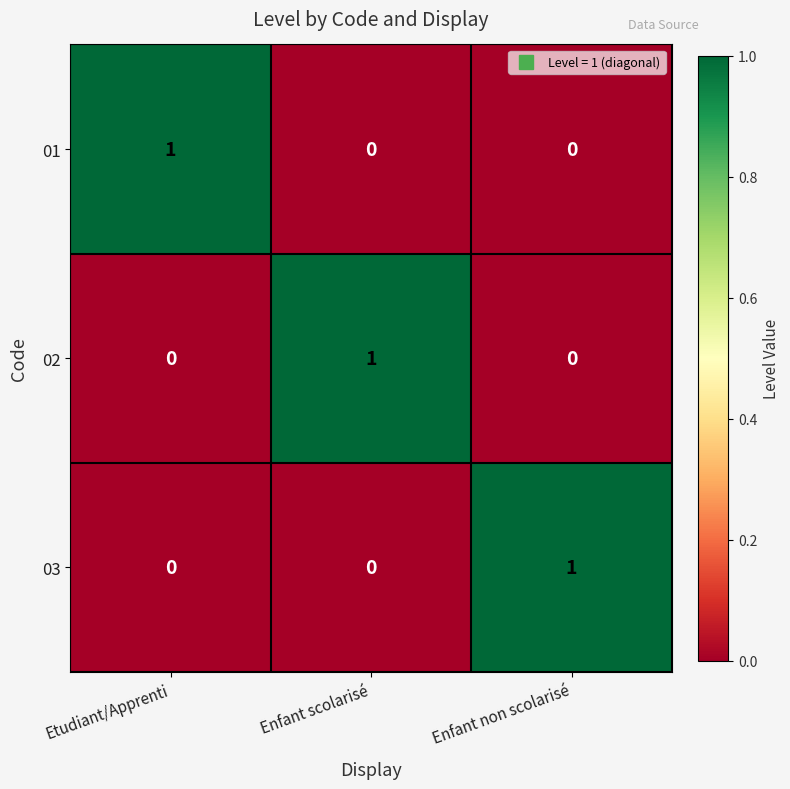

At how many categories does at least one series exceed 0?

3